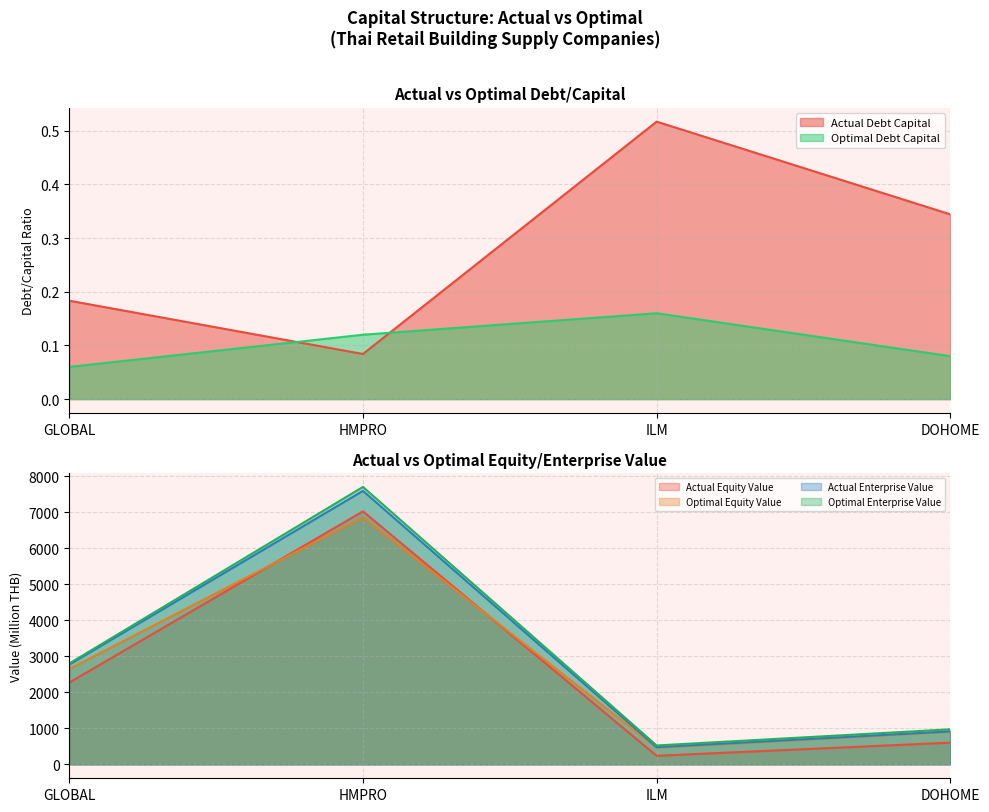

The value of actual_debt_capital at GLOBAL is 0.2. True or false?

True